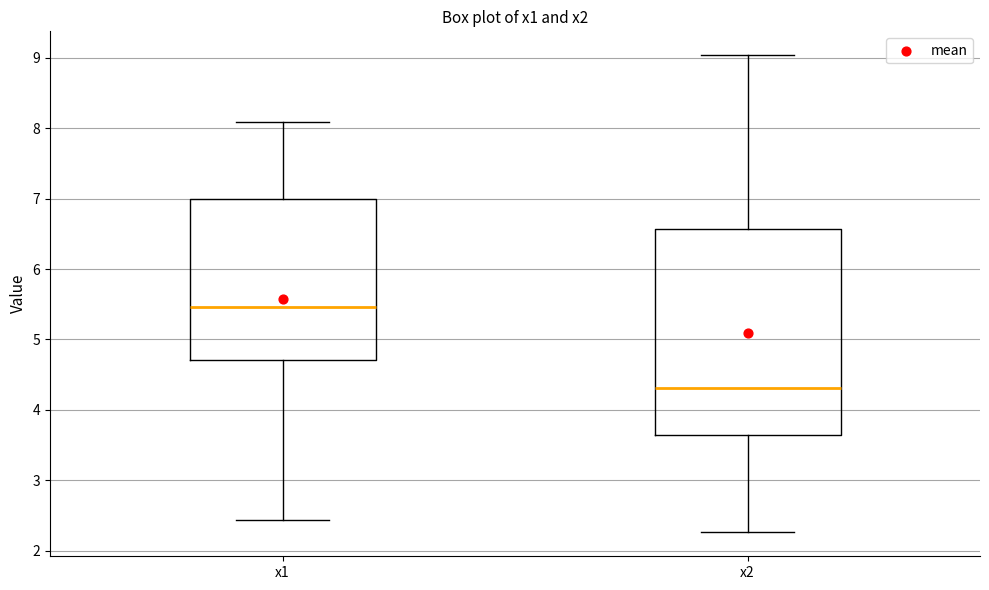

Comparing the boxes themselves (not the whiskers), which one is the tallest?

x2